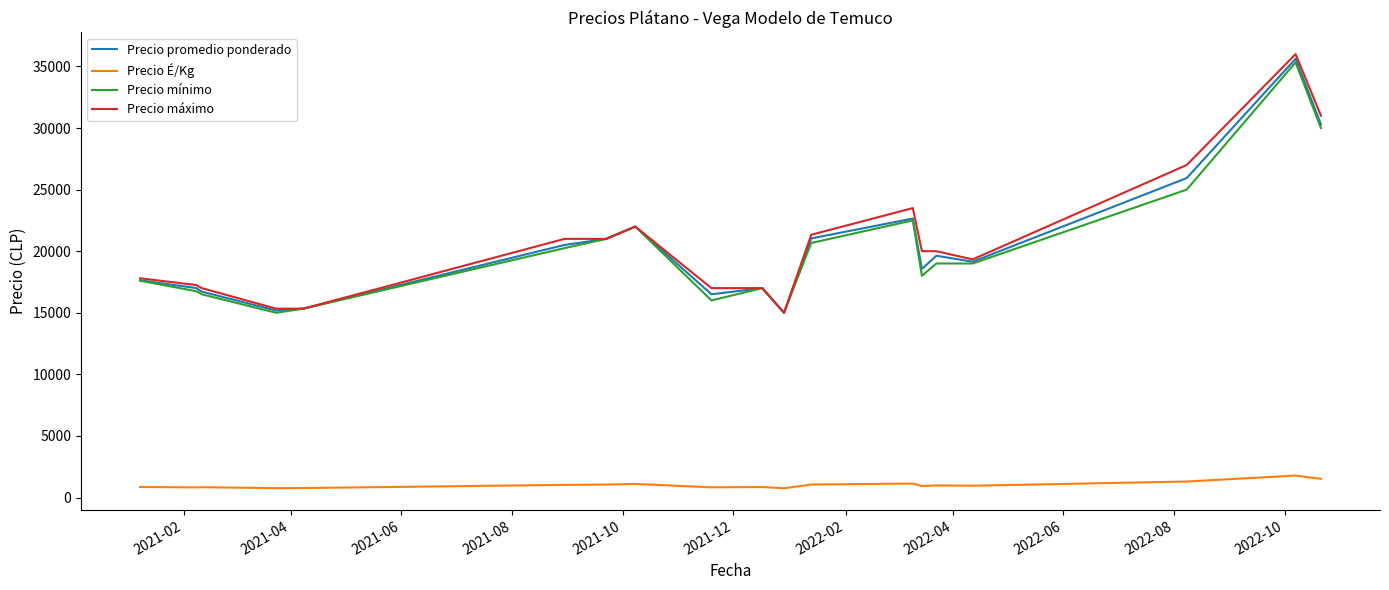

What is the highest value of the Precio É/Kg series?

1781.0